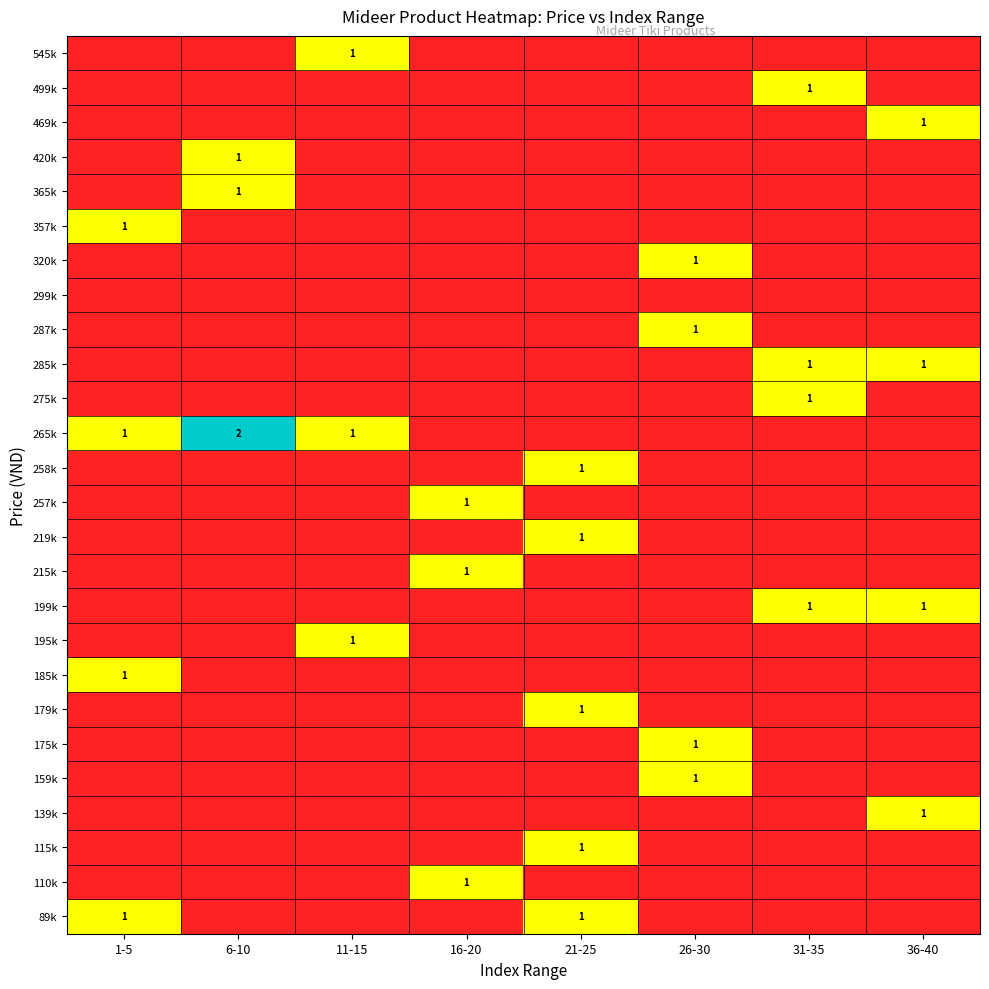

The value of 499k at 31-35 is 1. True or false?

True